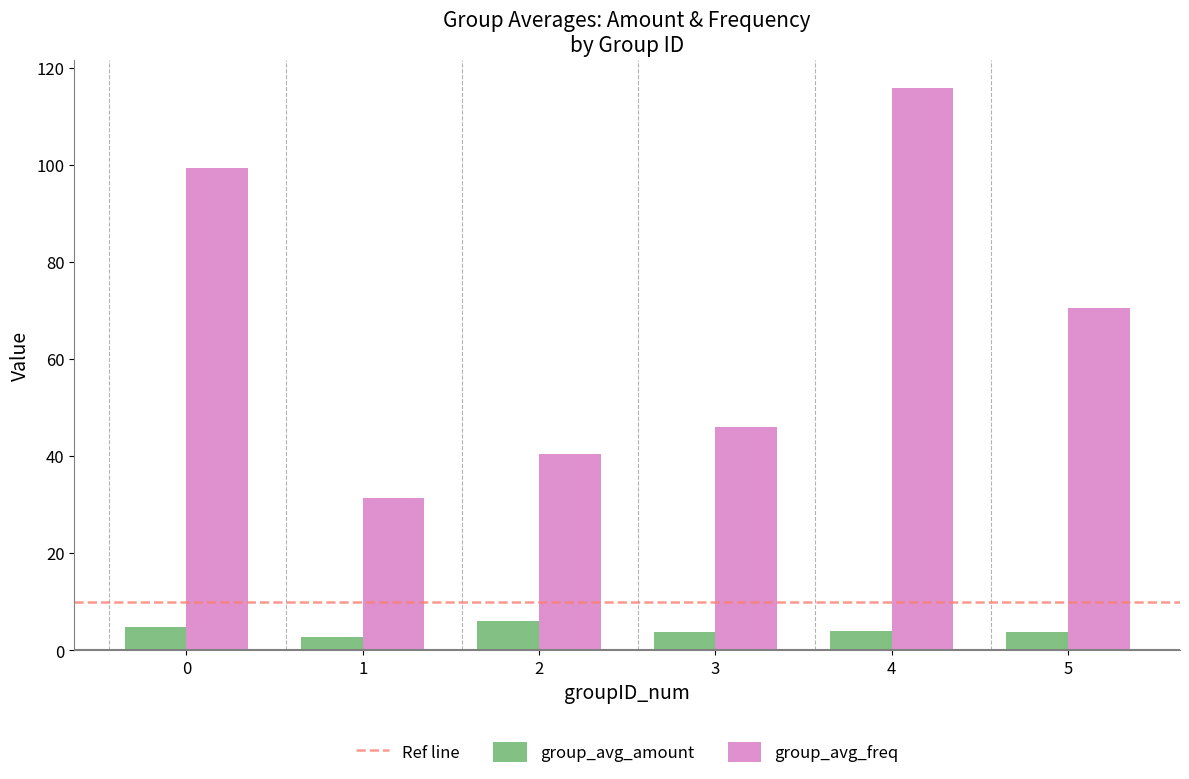

Is it true that group_avg_freq equals 11.4 at 3?

False